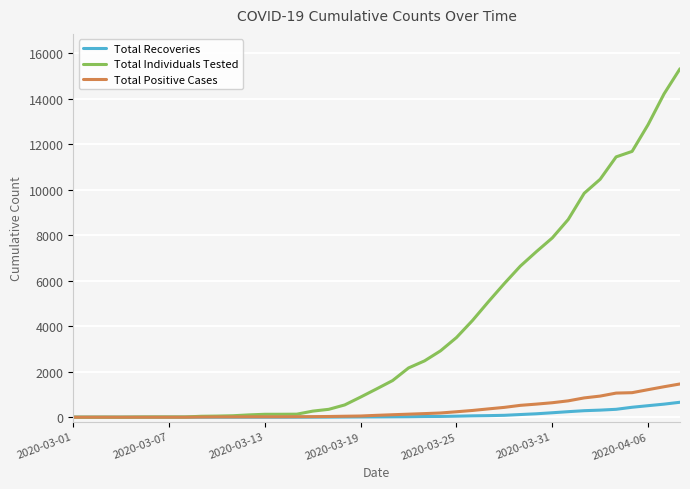

What is the maximum value shown in the chart?

15320